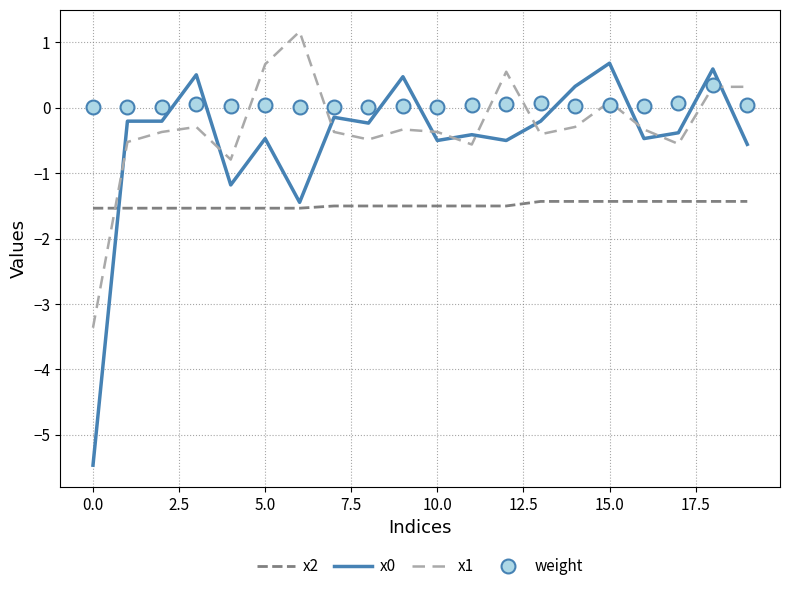

How many times do x1 and x2 cross each other?

1